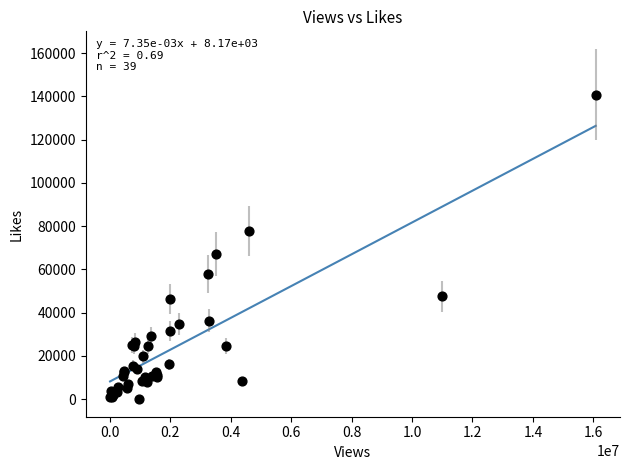

What Y value in the scatter plot is closest to 70421?

67060